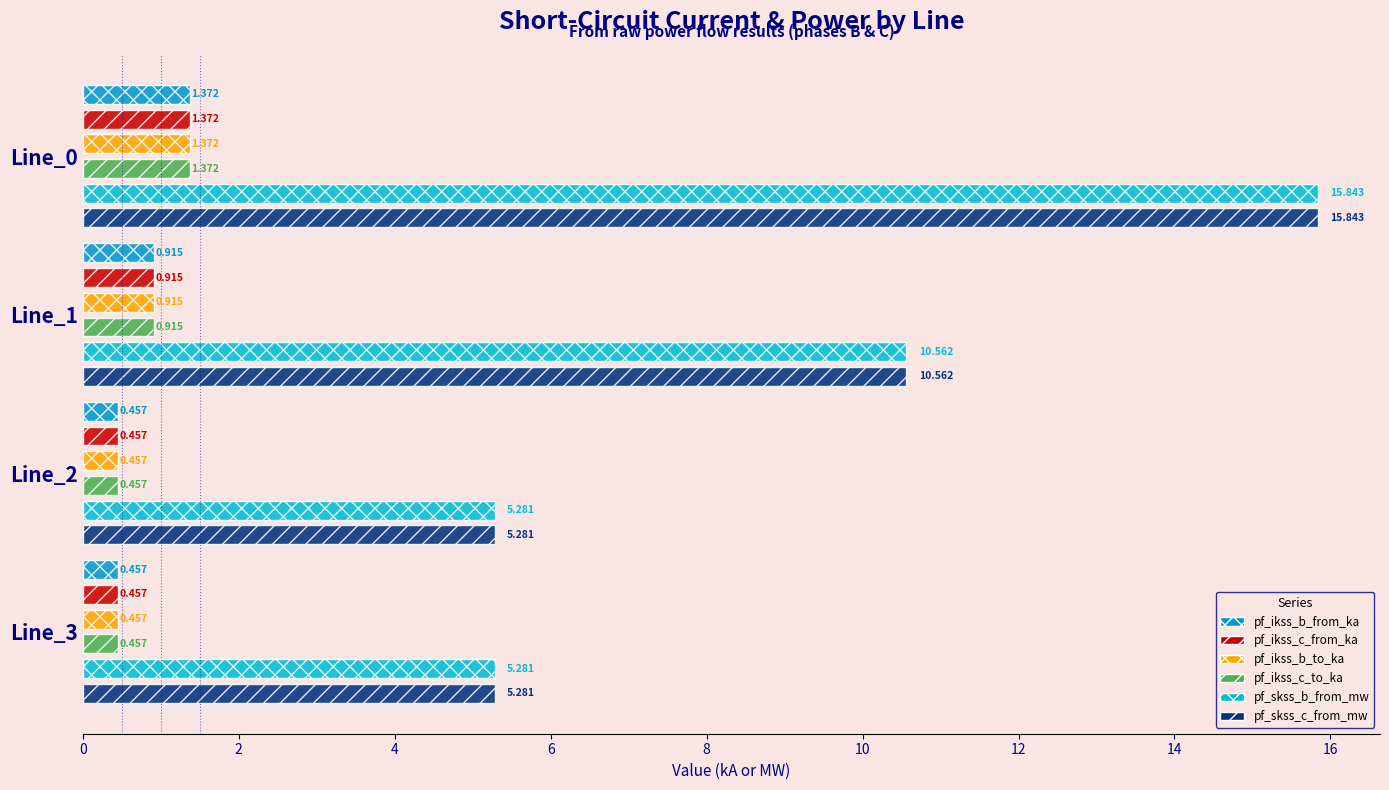

Between Line_1 and Line_2, which series saw the biggest shift?

pf_skss_c_from_mw